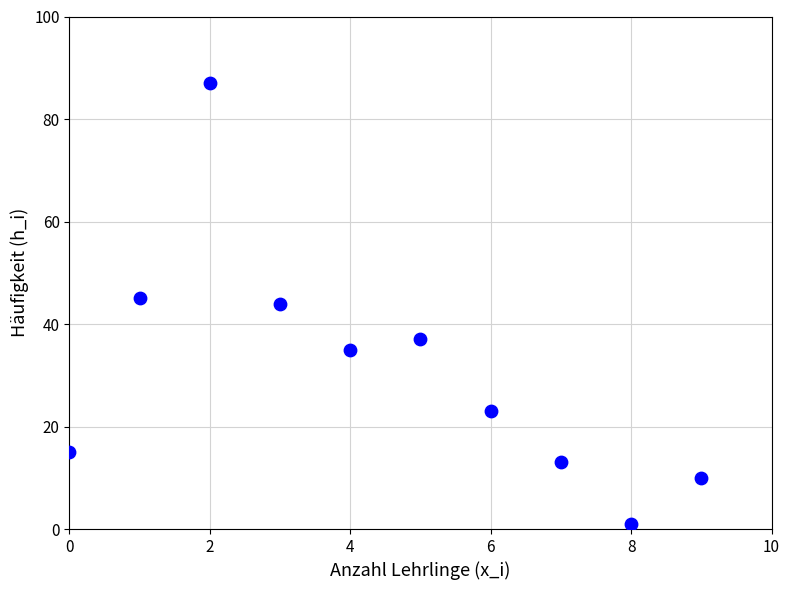

What is the range of Y values (max minus min)?

86